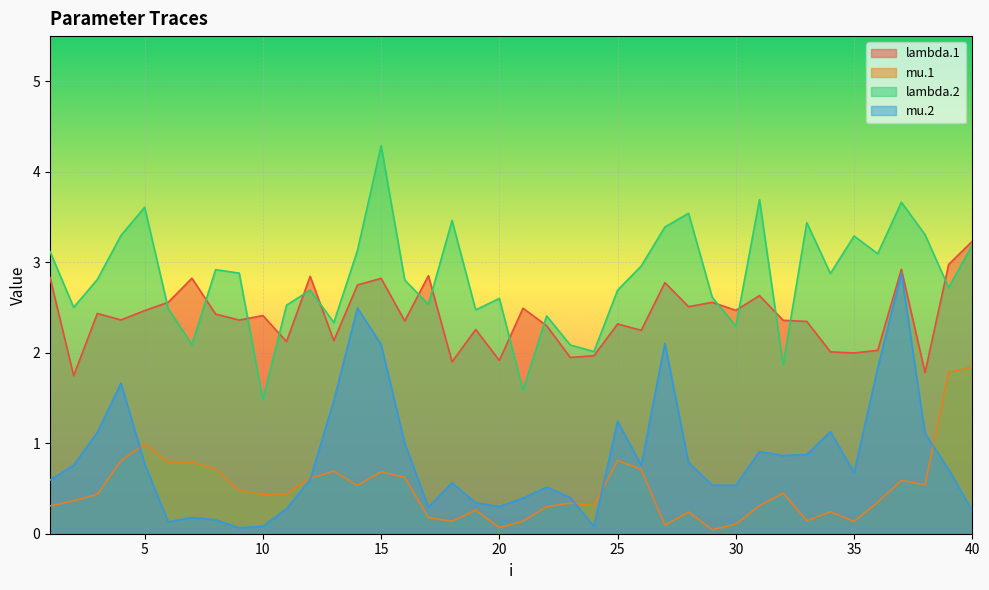

Between 36 and 11, which is larger?

11